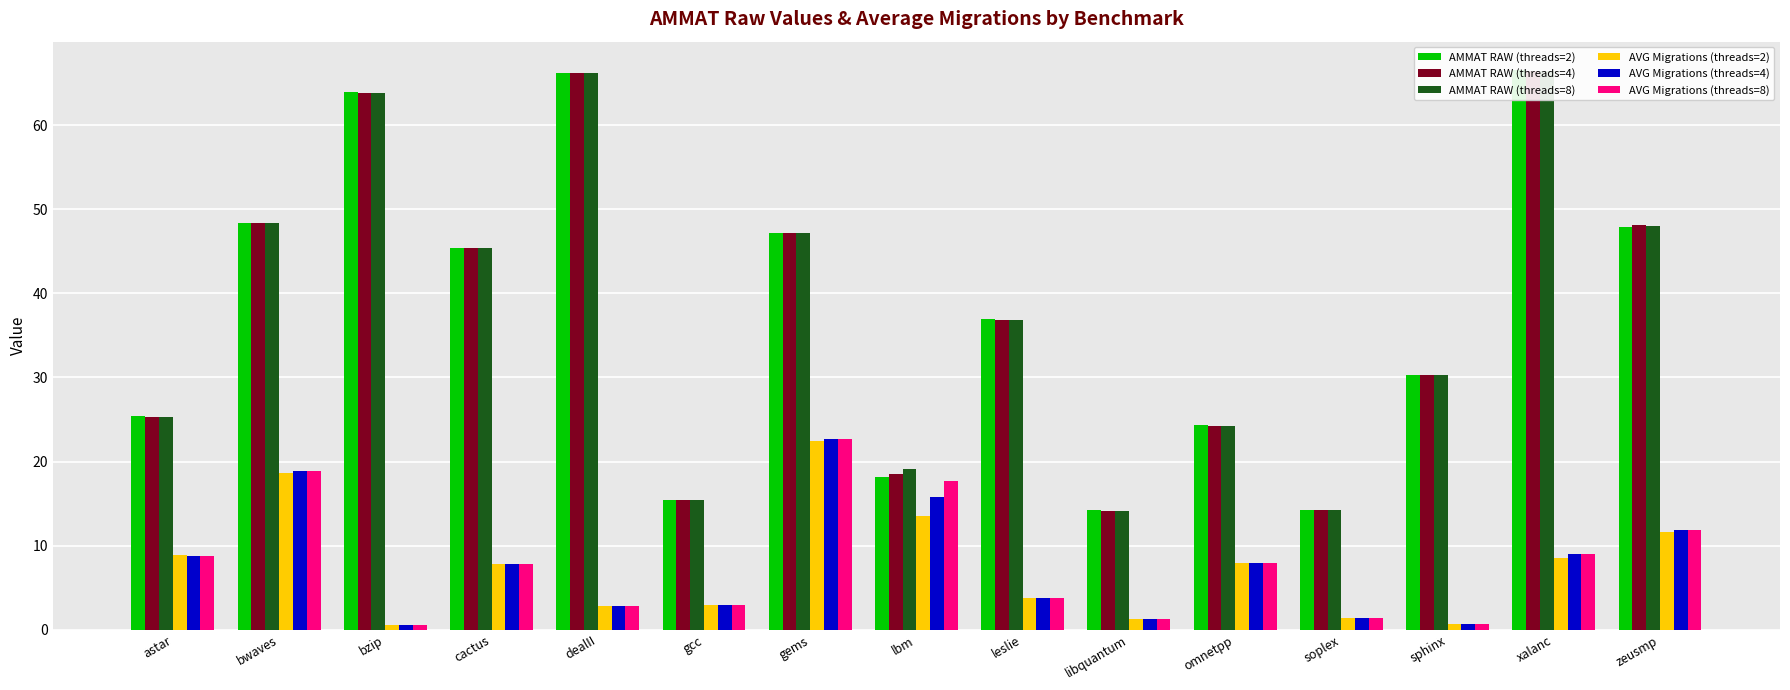

What is the difference between the maximum and minimum values in the AMMAT RAW (threads=2) series?

52.4